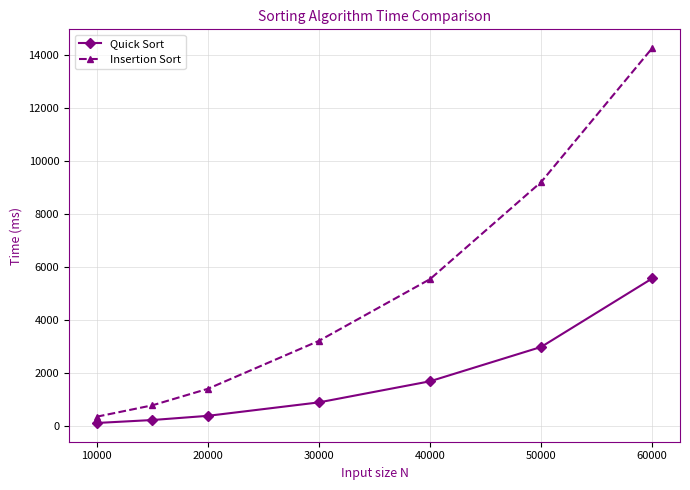

True or false: Quick Sort and Insertion Sort cross at least once.

False